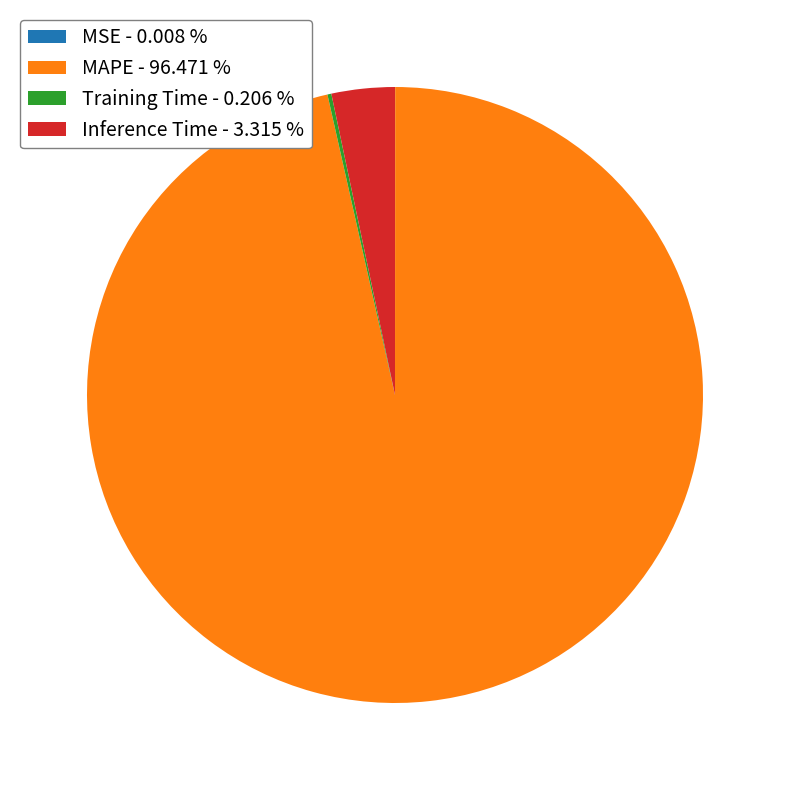

Which slice is the largest?

MAPE